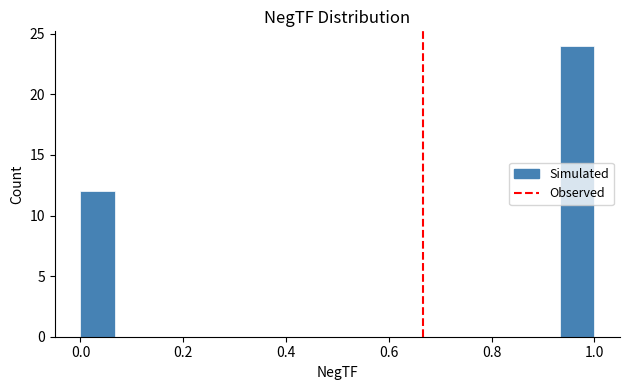

Around what value on the x-axis is the tallest bar? Give the approximate position of its centre, as read against the axis.

0.96